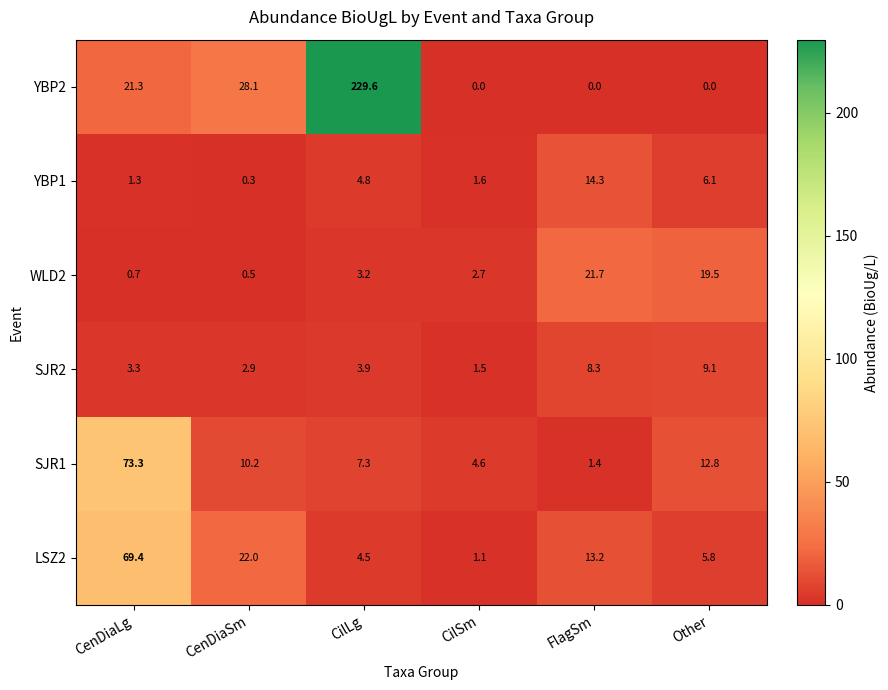

Which series changed the most between CenDiaSm and CilSm?

YBP2